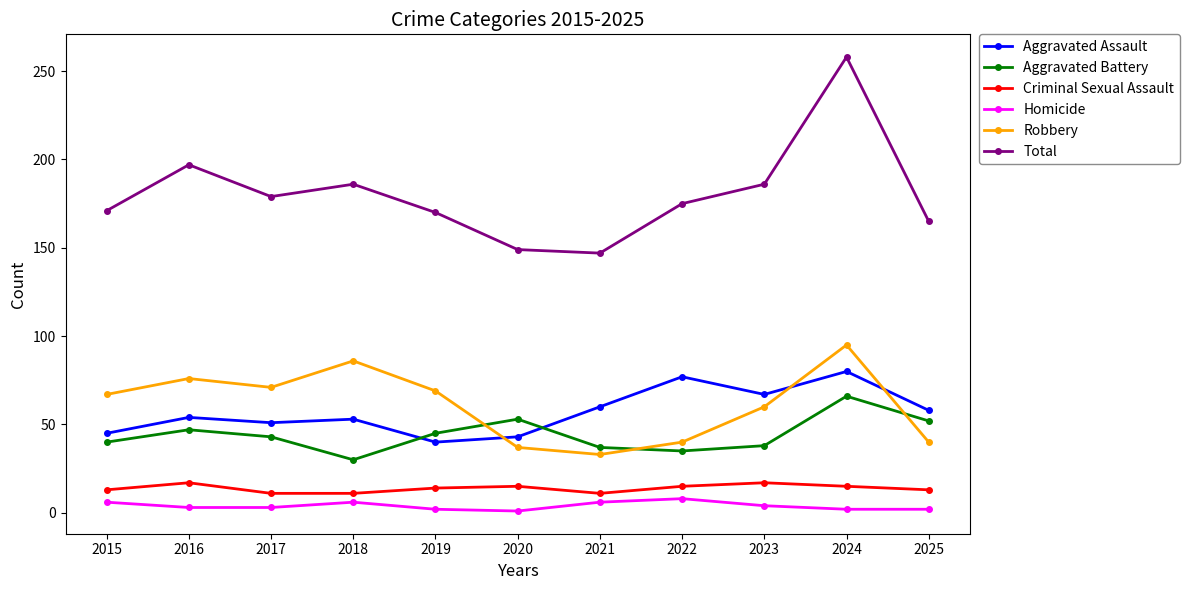

Rank the series by their maximum value, from lowest to highest.

Homicide, Criminal Sexual Assault, Aggravated Battery, Aggravated Assault, Robbery, Total